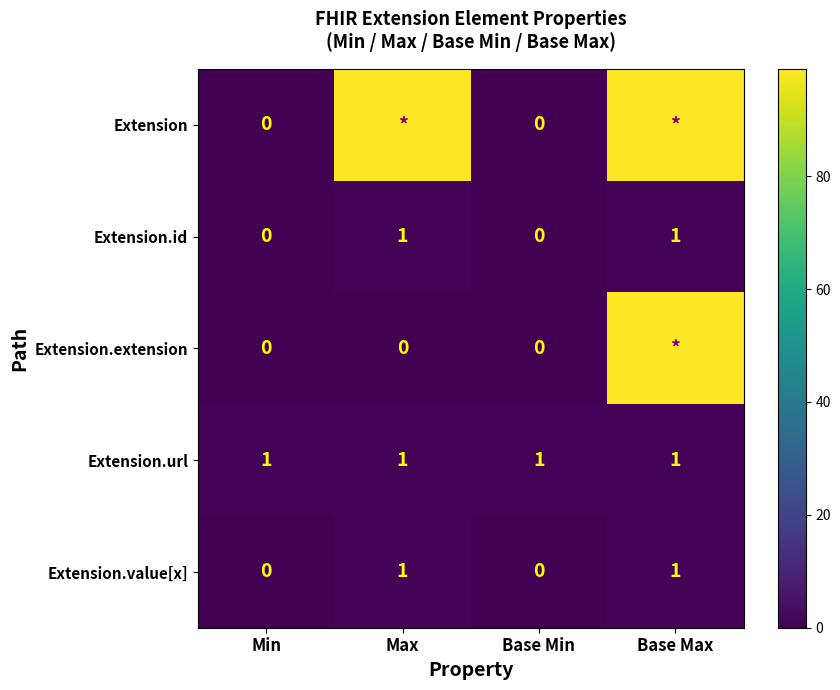

Is the value of Extension.url at Base Max greater than the value of Extension.extension at Base Min?

Yes